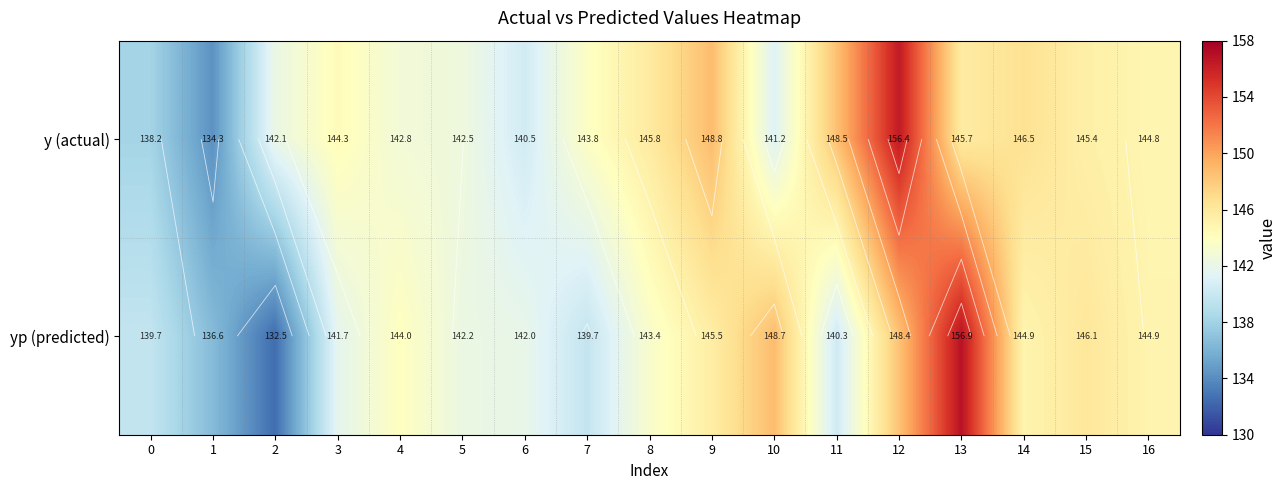

Which category has the lowest value in the y (actual) series?

1